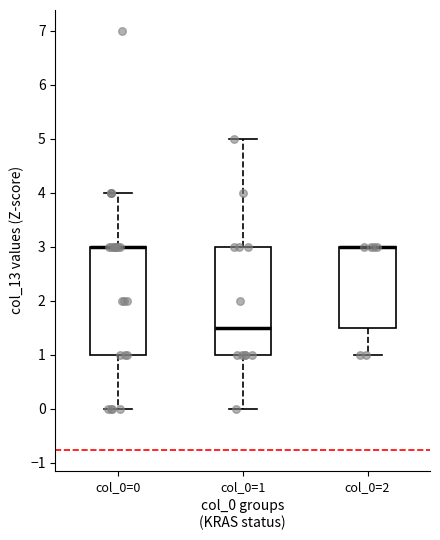

Reading left to right, transcribe this box plot: for each box, give where its median line is, the range the box spans, and where its two whiskers end, as read against the y-axis. The values are not printed on the chart, so give them approximately, as read against the axis.

col_0=0: median 3.0 (drawn on the box's upper edge), box 1.0 to 3.0, whiskers 0.0 to 4.0
col_0=1: median 1.5, box 1.0 to 3.0, whiskers 0.0 to 5.0
col_0=2: median 3.0 (drawn on the box's upper edge), box 1.5 to 3.0, whiskers 1.0 to 3.0